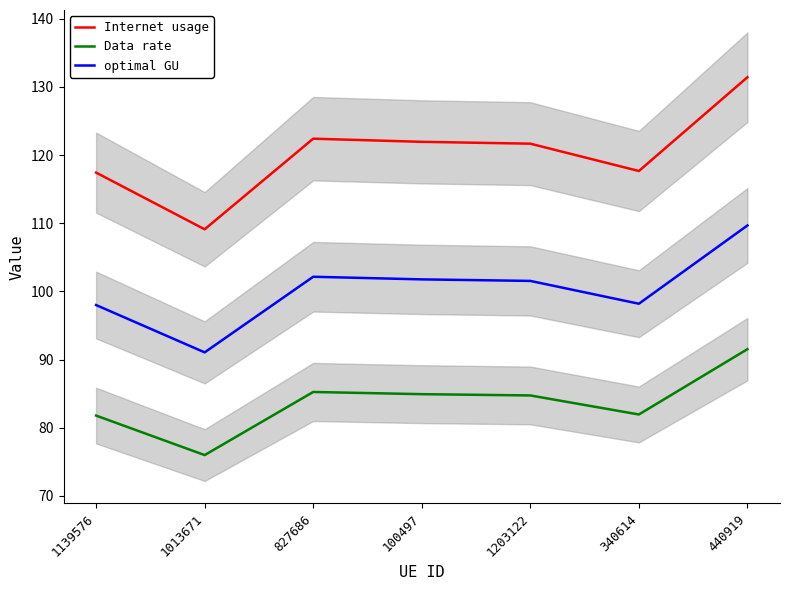

Which series has the largest total across all categories?

Internet usage